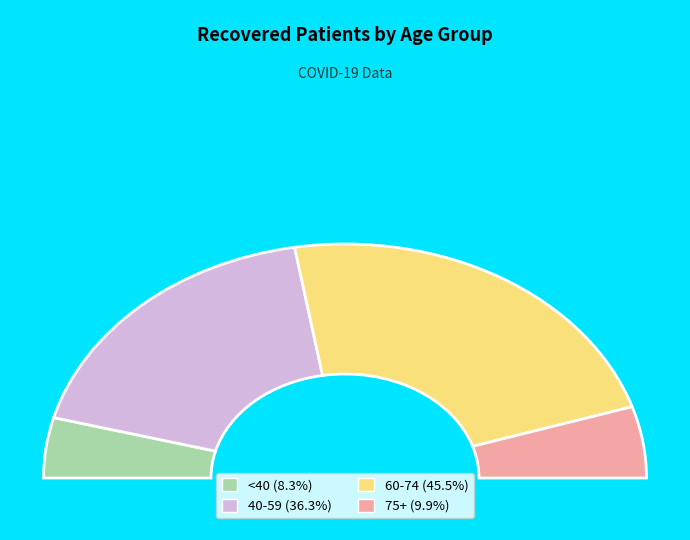

Is there a majority slice in this chart?

No